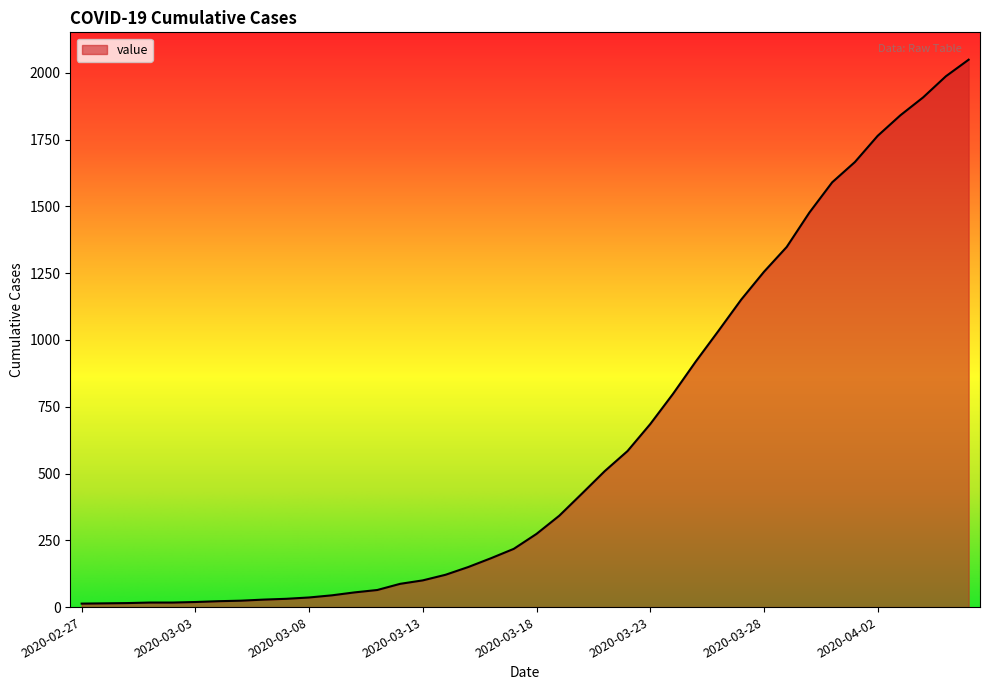

What is the maximum value shown in the chart?

2049